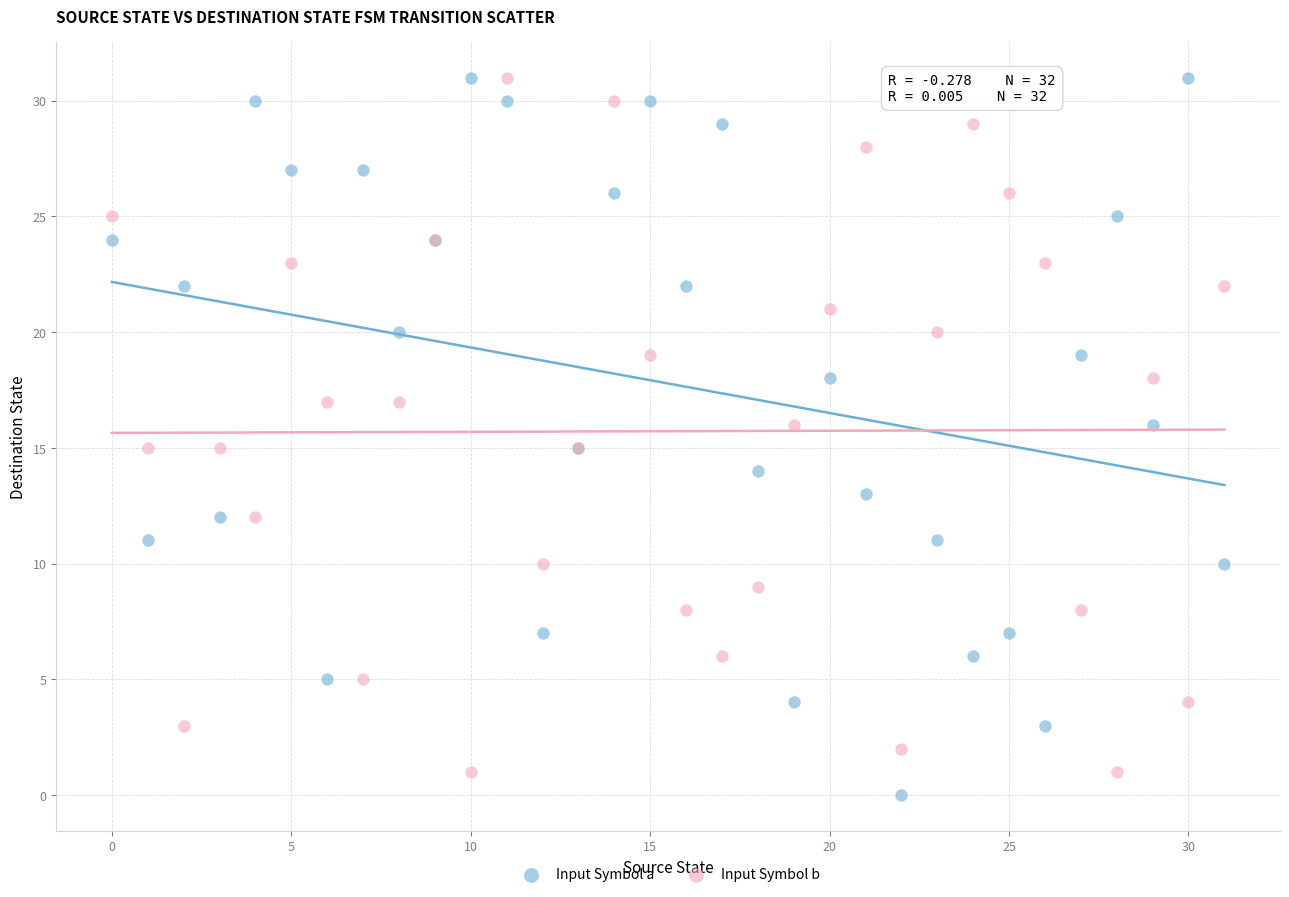

Which series contains the lowest Y value?

Input Symbol a